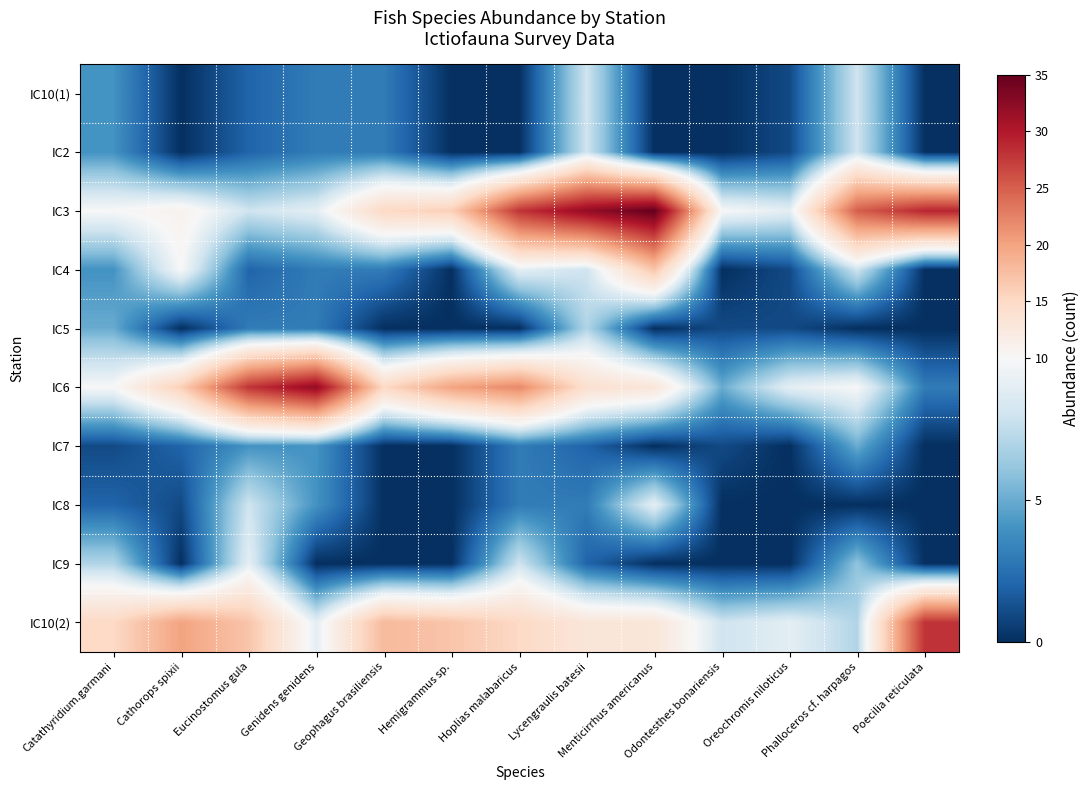

Reading right to left, extract all data points from this chart.

IC10(1): Poecilia reticulata=0	Phalloceros cf. harpagos=8	Oreochromis niloticus=1	Odontesthes bonariensis=0	Menticirrhus americanus=0	Lycengraulis batesii=8	Hoplias malabaricus=0	Hemigrammus sp.=0	Geophagus brasiliensis=3	Genidens genidens=3	Eucinostomus gula=2	Cathorops spixii=0	Catathyridium.garmani=4
IC2: Poecilia reticulata=0	Phalloceros cf. harpagos=8	Oreochromis niloticus=1	Odontesthes bonariensis=0	Menticirrhus americanus=0	Lycengraulis batesii=8	Hoplias malabaricus=0	Hemigrammus sp.=0	Geophagus brasiliensis=3	Genidens genidens=3	Eucinostomus gula=2	Cathorops spixii=0	Catathyridium.garmani=4
IC3: Poecilia reticulata=29	Phalloceros cf. harpagos=25	Oreochromis niloticus=9	Odontesthes bonariensis=10	Menticirrhus americanus=35	Lycengraulis batesii=32	Hoplias malabaricus=28	Hemigrammus sp.=16	Geophagus brasiliensis=15	Genidens genidens=9	Eucinostomus gula=8	Cathorops spixii=11	Catathyridium.garmani=10
IC4: Poecilia reticulata=0	Phalloceros cf. harpagos=8	Oreochromis niloticus=1	Odontesthes bonariensis=0	Menticirrhus americanus=17	Lycengraulis batesii=8	Hoplias malabaricus=9	Hemigrammus sp.=0	Geophagus brasiliensis=3	Genidens genidens=3	Eucinostomus gula=2	Cathorops spixii=10	Catathyridium.garmani=4
IC5: Poecilia reticulata=0	Phalloceros cf. harpagos=0	Oreochromis niloticus=1	Odontesthes bonariensis=1	Menticirrhus americanus=0	Lycengraulis batesii=7	Hoplias malabaricus=0	Hemigrammus sp.=0	Geophagus brasiliensis=0	Genidens genidens=3	Eucinostomus gula=3	Cathorops spixii=0	Catathyridium.garmani=5
IC6: Poecilia reticulata=3	Phalloceros cf. harpagos=10	Oreochromis niloticus=9	Odontesthes bonariensis=5	Menticirrhus americanus=13	Lycengraulis batesii=14	Hoplias malabaricus=22	Hemigrammus sp.=20	Geophagus brasiliensis=15	Genidens genidens=32	Eucinostomus gula=28	Cathorops spixii=16	Catathyridium.garmani=10
IC7: Poecilia reticulata=0	Phalloceros cf. harpagos=5	Oreochromis niloticus=0	Odontesthes bonariensis=1	Menticirrhus americanus=0	Lycengraulis batesii=2	Hoplias malabaricus=3	Hemigrammus sp.=0	Geophagus brasiliensis=0	Genidens genidens=4	Eucinostomus gula=4	Cathorops spixii=2	Catathyridium.garmani=1
IC8: Poecilia reticulata=0	Phalloceros cf. harpagos=0	Oreochromis niloticus=0	Odontesthes bonariensis=0	Menticirrhus americanus=9	Lycengraulis batesii=3	Hoplias malabaricus=3	Hemigrammus sp.=0	Geophagus brasiliensis=0	Genidens genidens=4	Eucinostomus gula=8	Cathorops spixii=1	Catathyridium.garmani=2
IC9: Poecilia reticulata=0	Phalloceros cf. harpagos=6	Oreochromis niloticus=0	Odontesthes bonariensis=0	Menticirrhus americanus=0	Lycengraulis batesii=2	Hoplias malabaricus=8	Hemigrammus sp.=0	Geophagus brasiliensis=0	Genidens genidens=0	Eucinostomus gula=9	Cathorops spixii=0	Catathyridium.garmani=7
IC10(2): Poecilia reticulata=28	Phalloceros cf. harpagos=7	Oreochromis niloticus=9	Odontesthes bonariensis=8	Menticirrhus americanus=13	Lycengraulis batesii=13	Hoplias malabaricus=15	Hemigrammus sp.=17	Geophagus brasiliensis=18	Genidens genidens=9	Eucinostomus gula=17	Cathorops spixii=20	Catathyridium.garmani=15